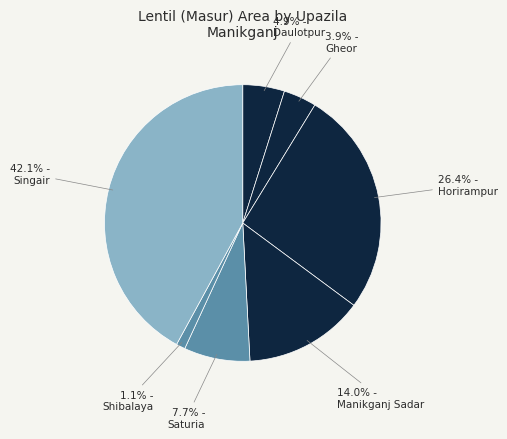

How many segments does this pie chart have?

7